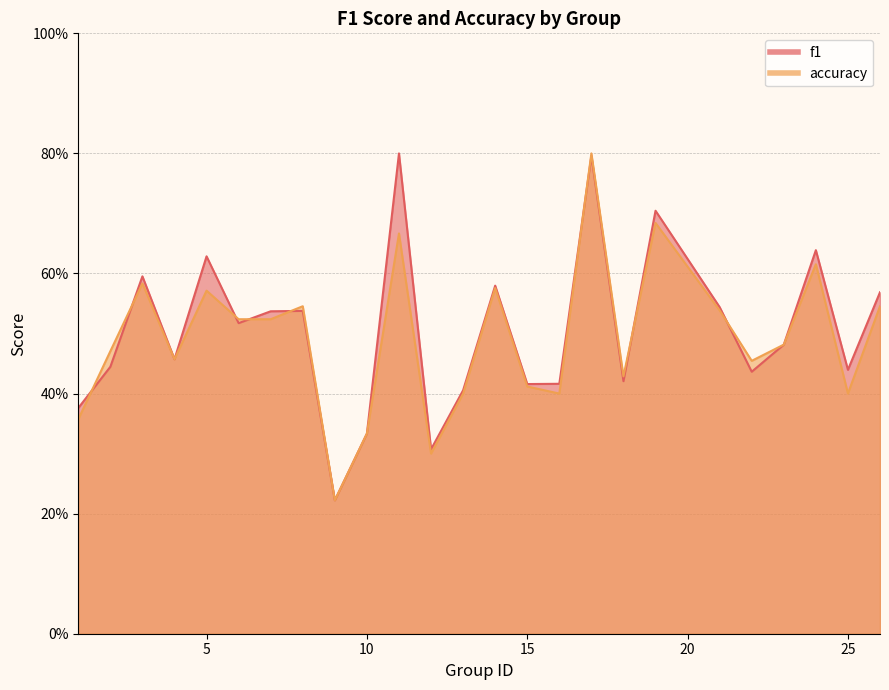

What is the smallest value displayed?

0.2